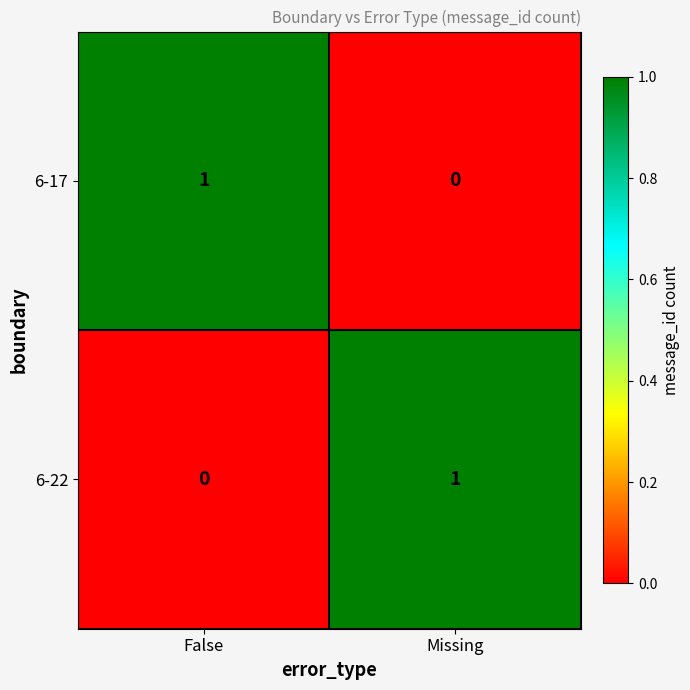

Reading left to right, extract all data points from this chart.

6-17: False=1	Missing=0
6-22: False=0	Missing=1